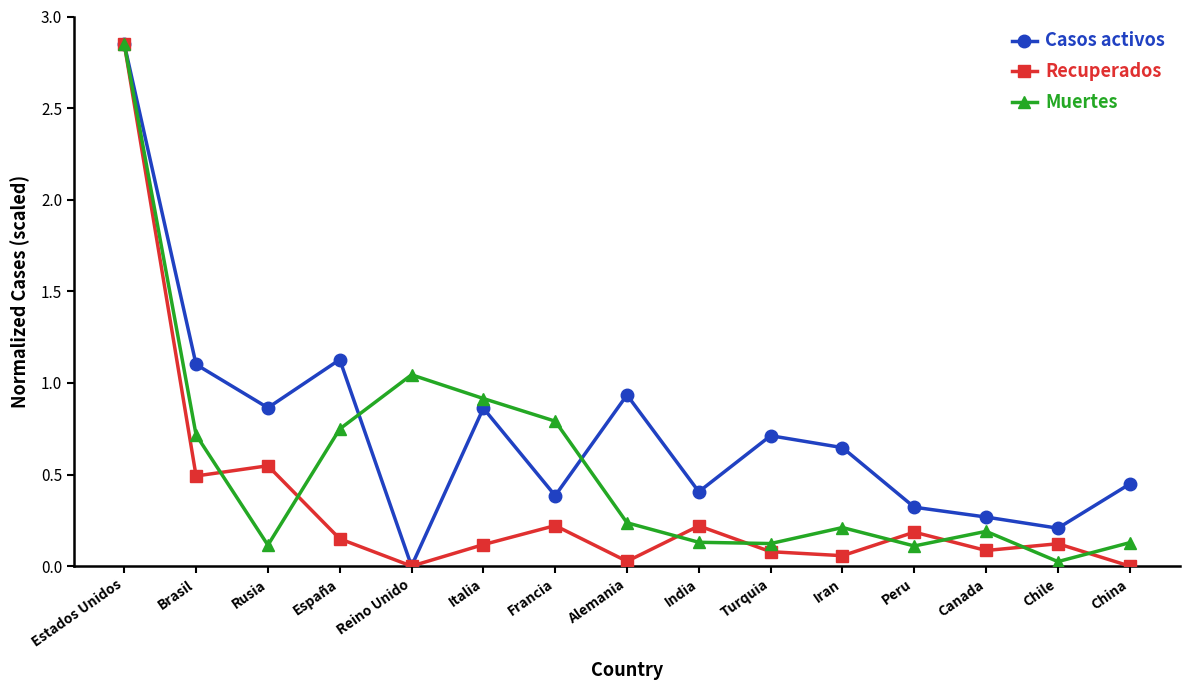

How many lines are shown in the chart?

3